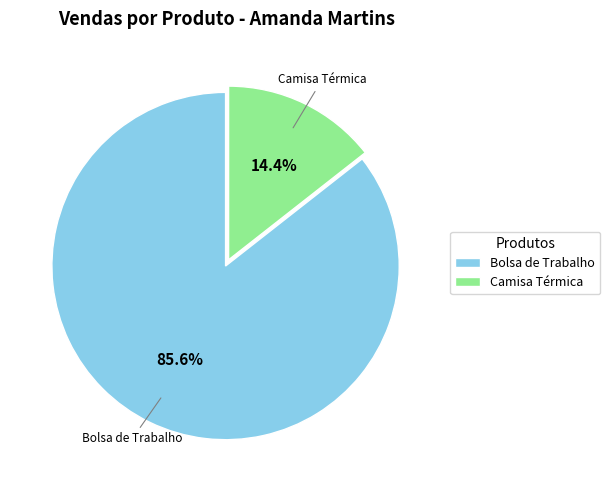

Which category has the smallest portion of the pie?

Camisa Térmica